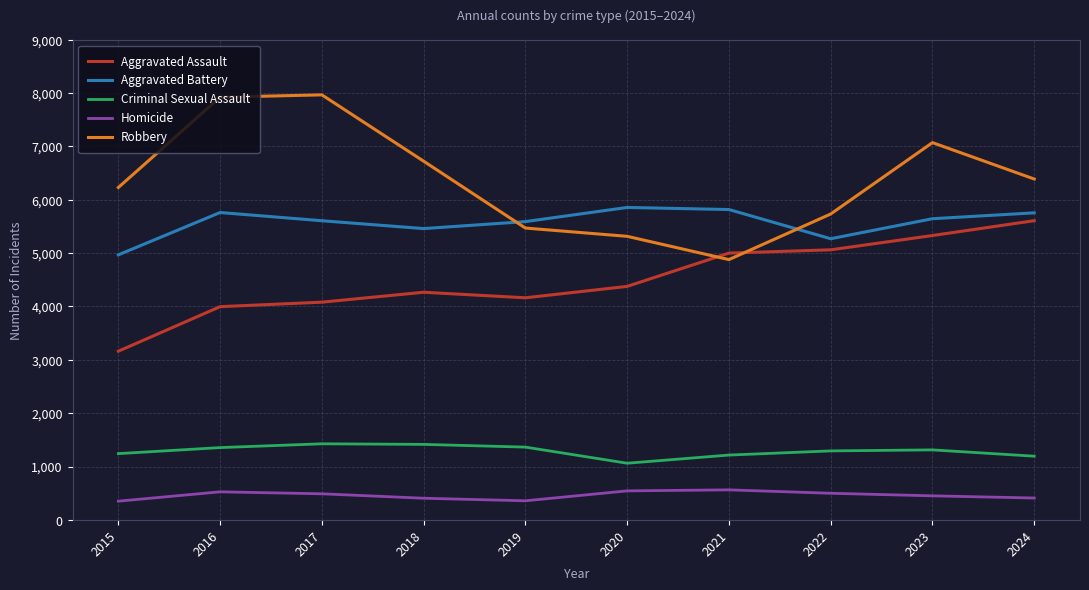

What are all the series names shown in the legend?

Aggravated Assault, Aggravated Battery, Criminal Sexual Assault, Homicide, Robbery